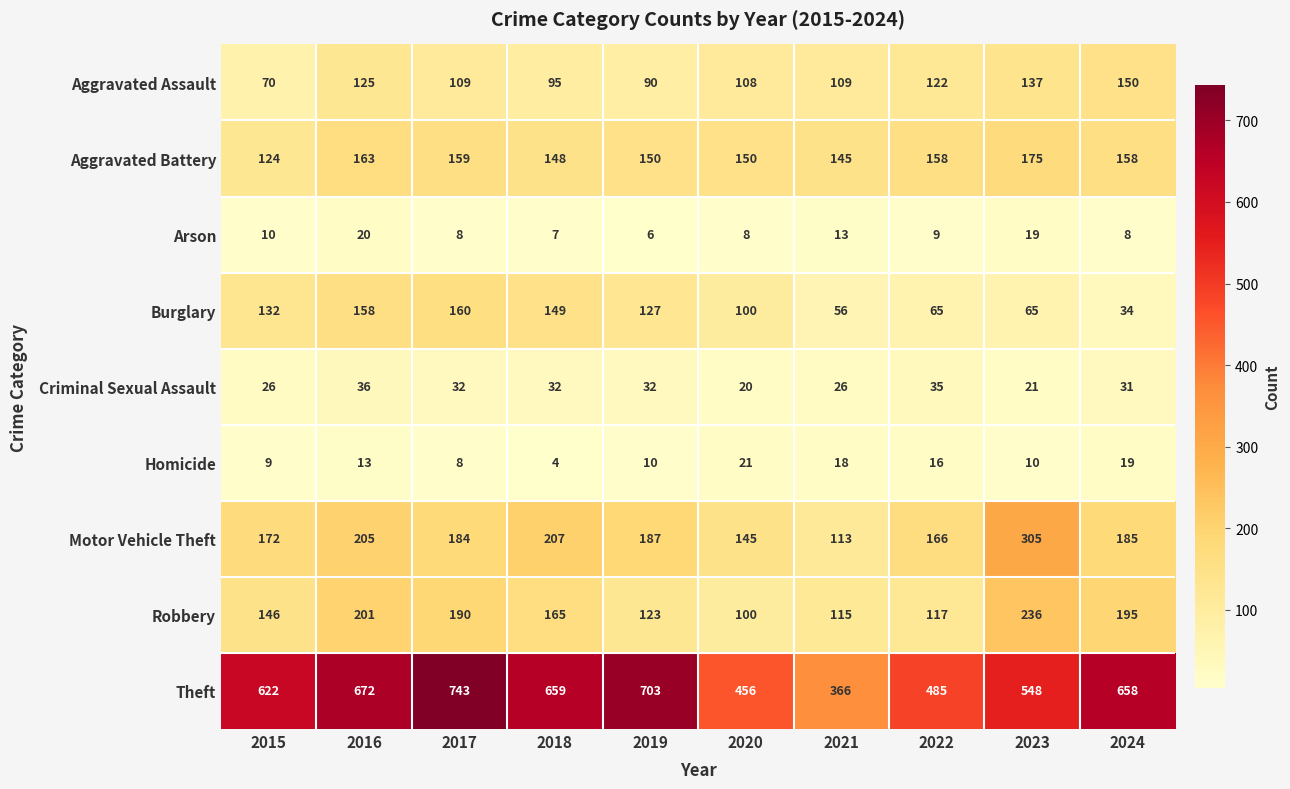

Which series has the largest total across all categories?

Theft